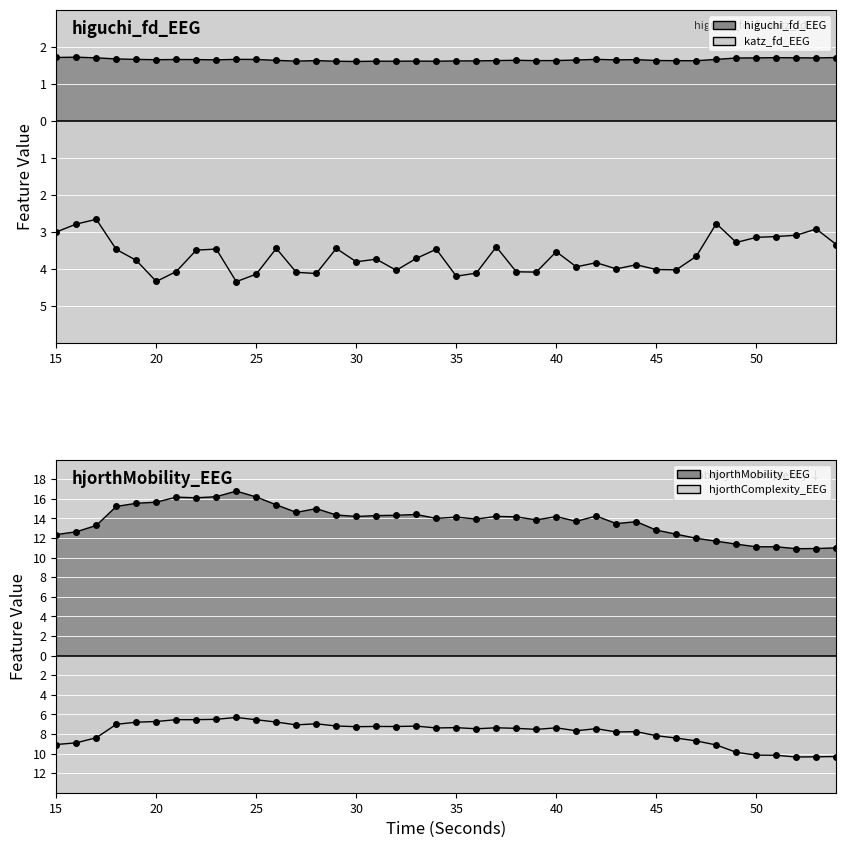

What is the value of the hjorthComplexity_EEG point at the 37th from the left?

-10.2